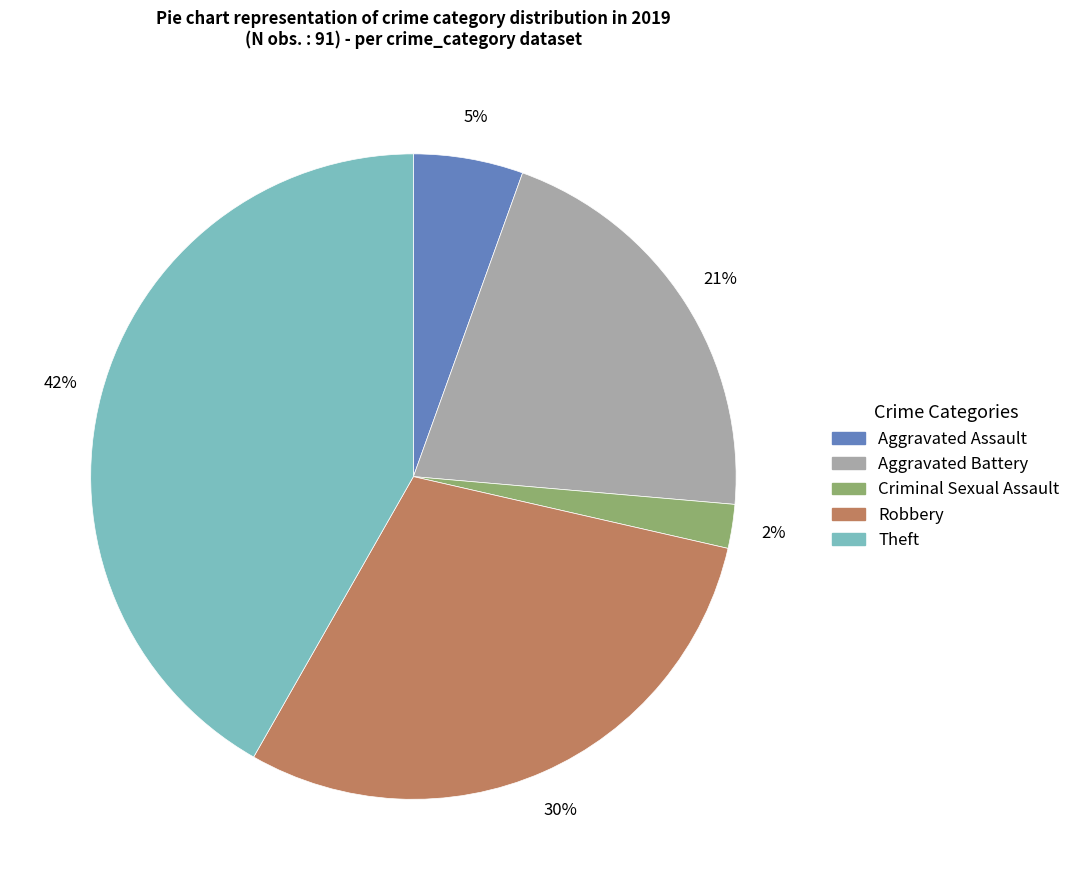

Is there a majority slice in this chart?

No